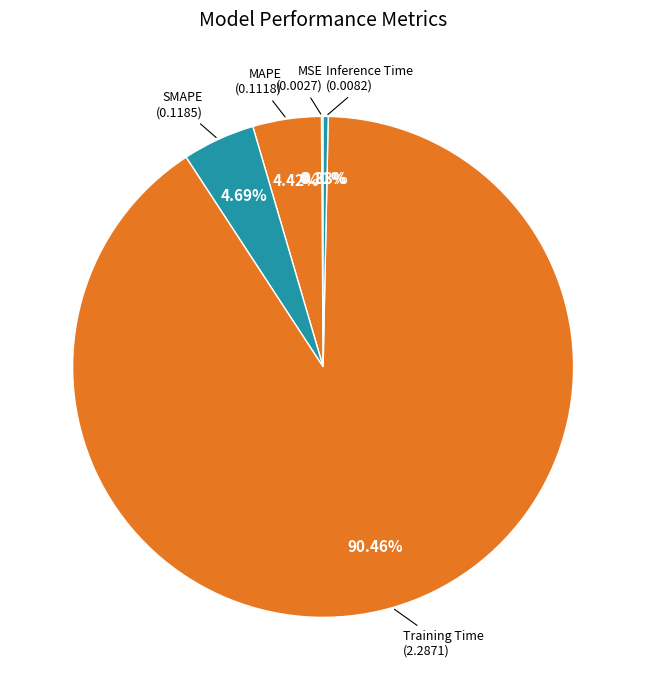

Combined, do MAPE and Inference Time account for over 50%?

No